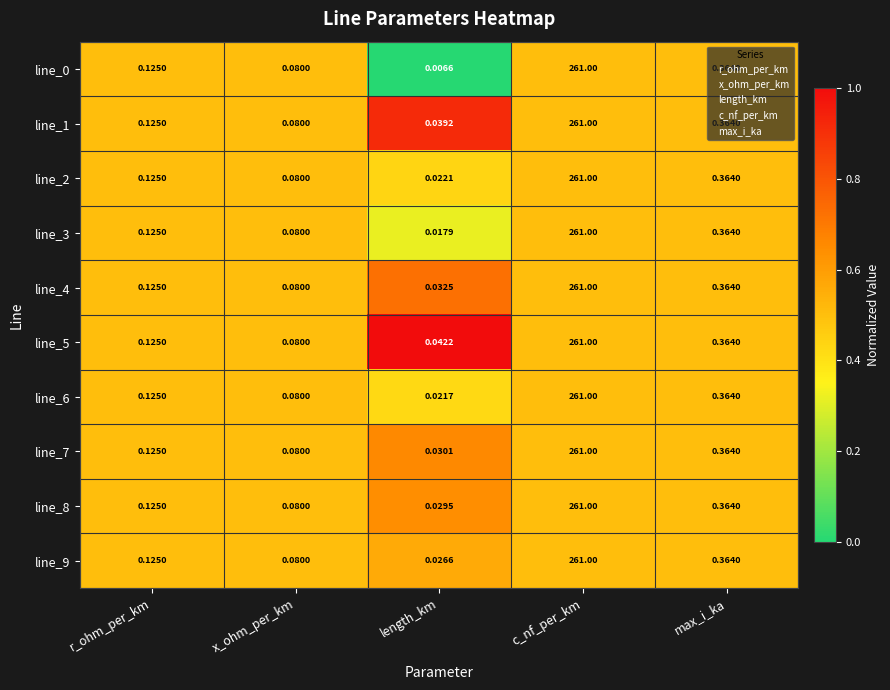

Where is line_0 nearest to the value 130?

max_i_ka